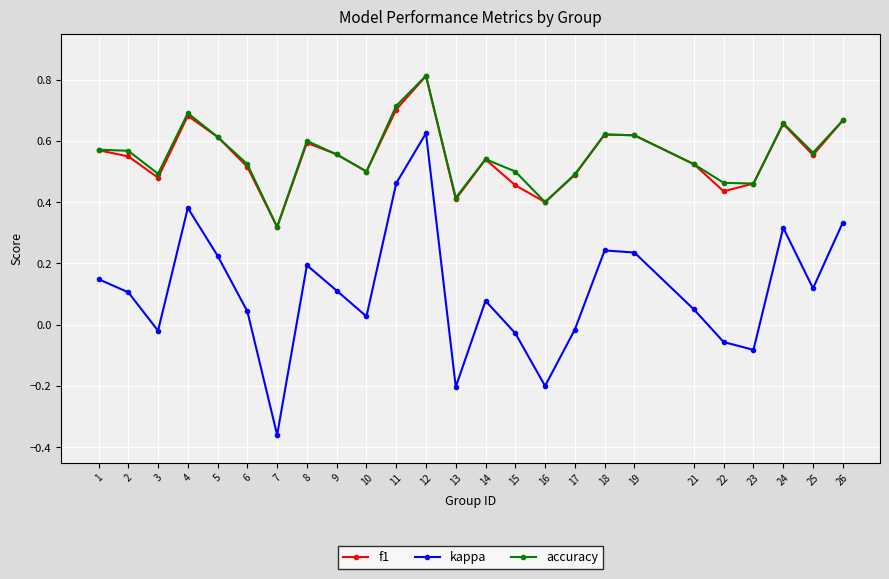

Count the accuracy values in the range 0 to 1.

25